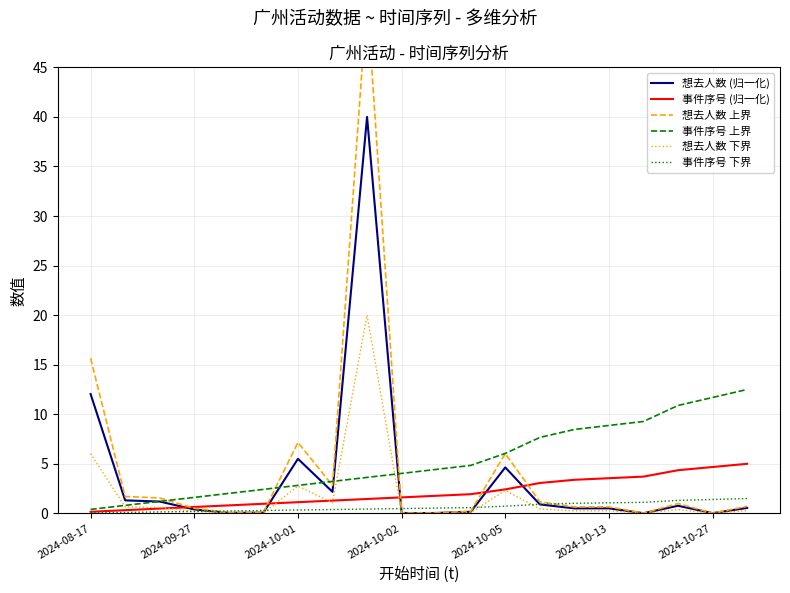

Which category has the highest value in the 事件序号 (归一化) series?

19